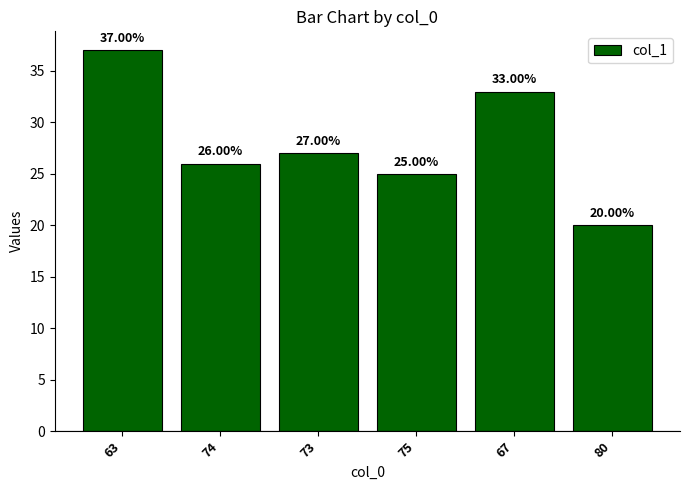

Reading right to left, transcribe all the data shown in this chart.

20	33	25	27	26	37